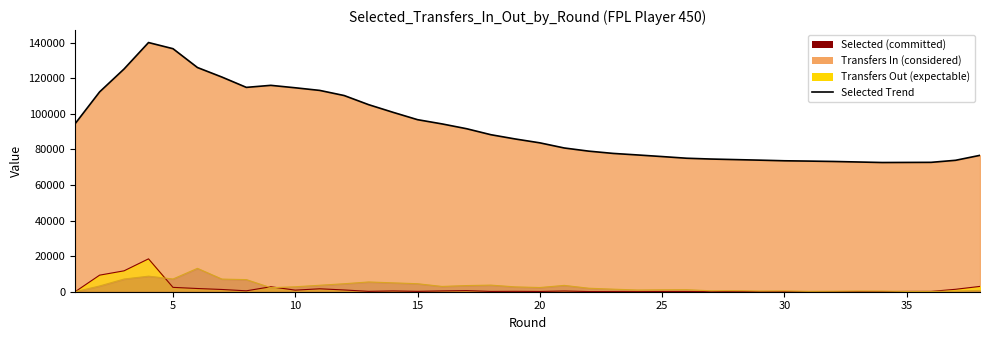

In transfers_out_line, how many points are higher than both neighbors (excluding endpoints)?

9